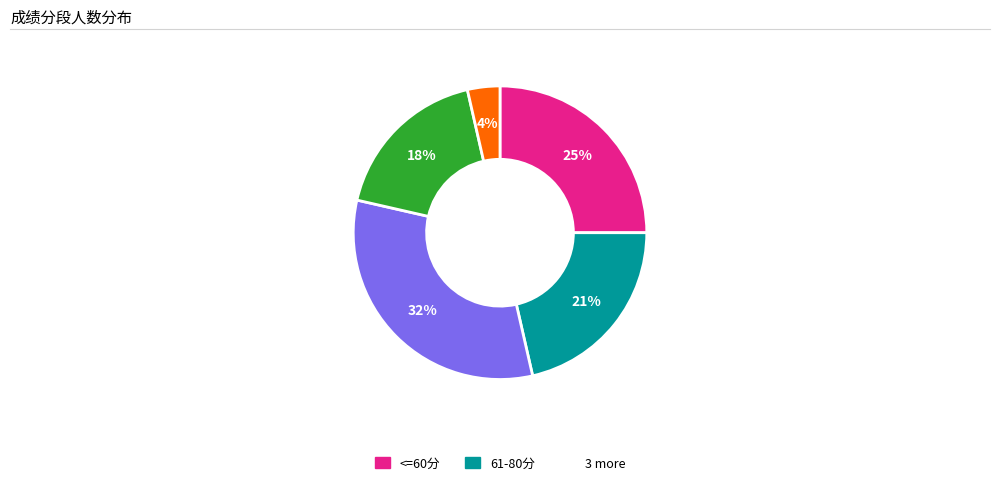

Does any single category account for the majority?

No